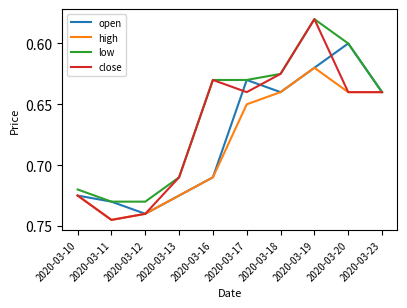

Count the open values in the range 0 to 1.

10